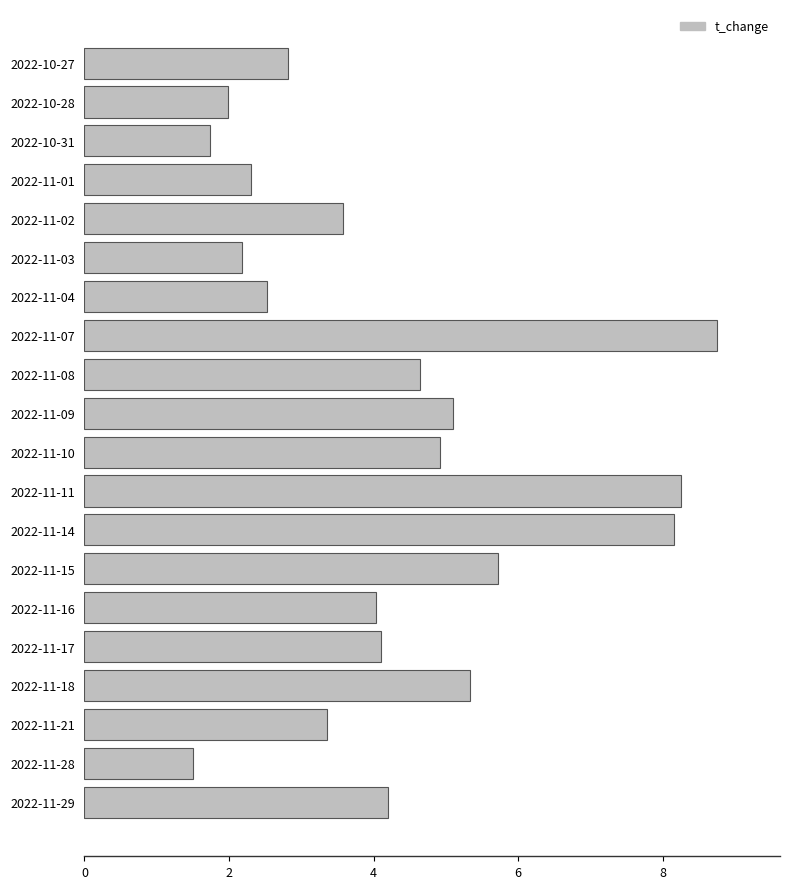

What is the change in value from 2022-11-21 to 2022-11-15?

+2.4